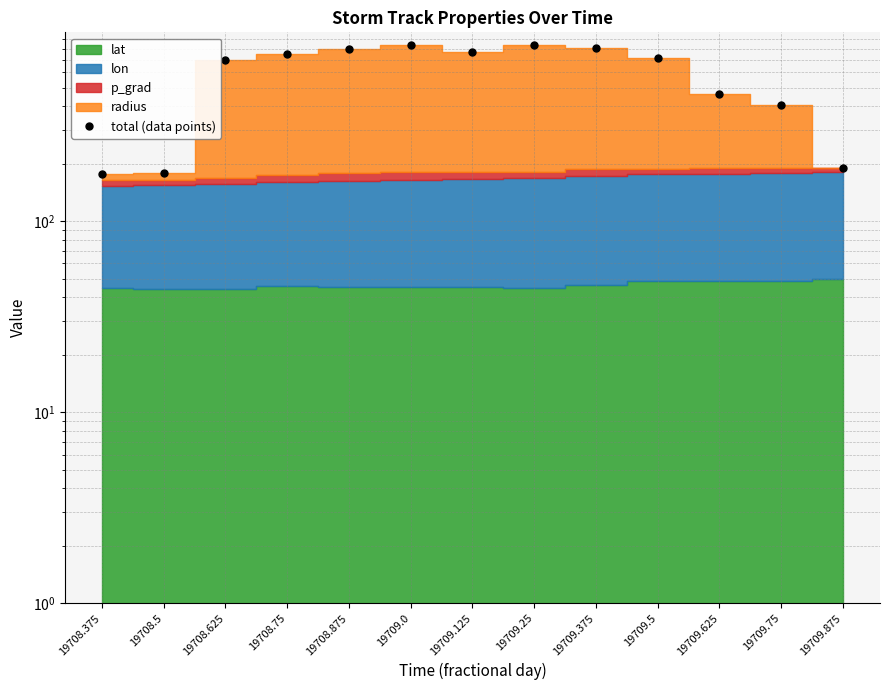

Is it true that the value at 19708.625 is 376.6?

False